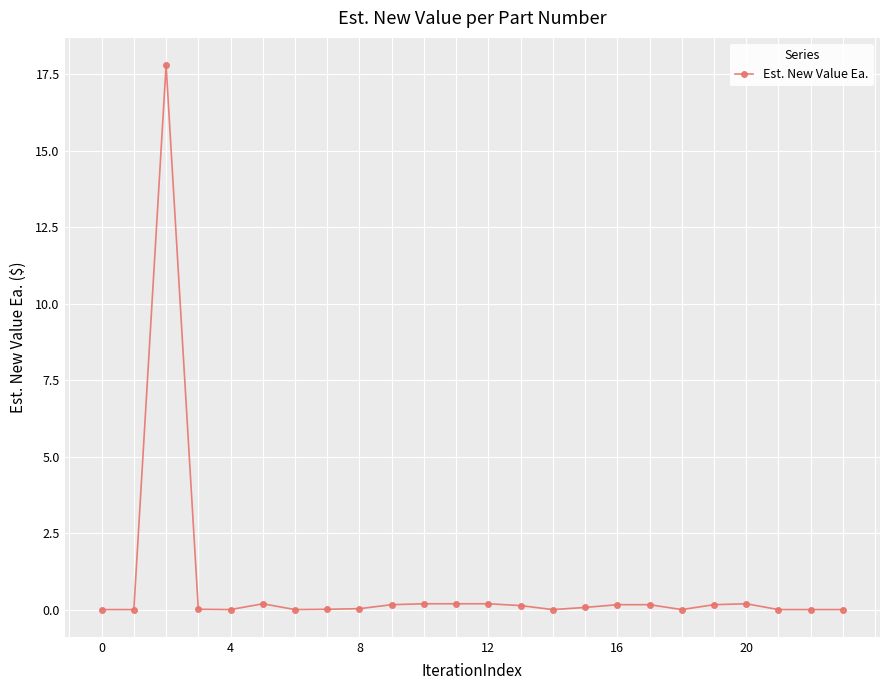

True or false: the data has more than 2 interior local peaks.

True